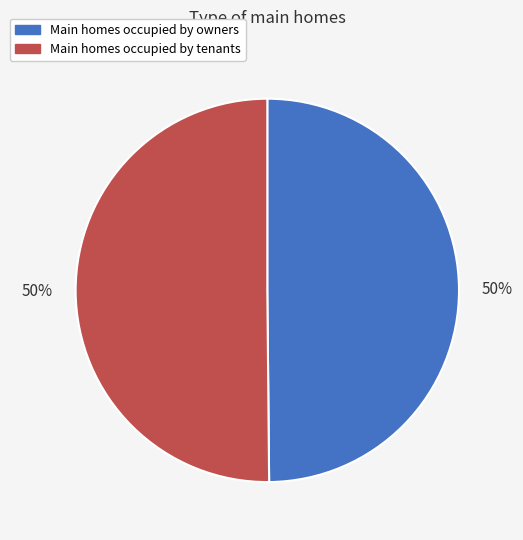

True or false: Main homes occupied by owners accounts for 50% of the total.

True